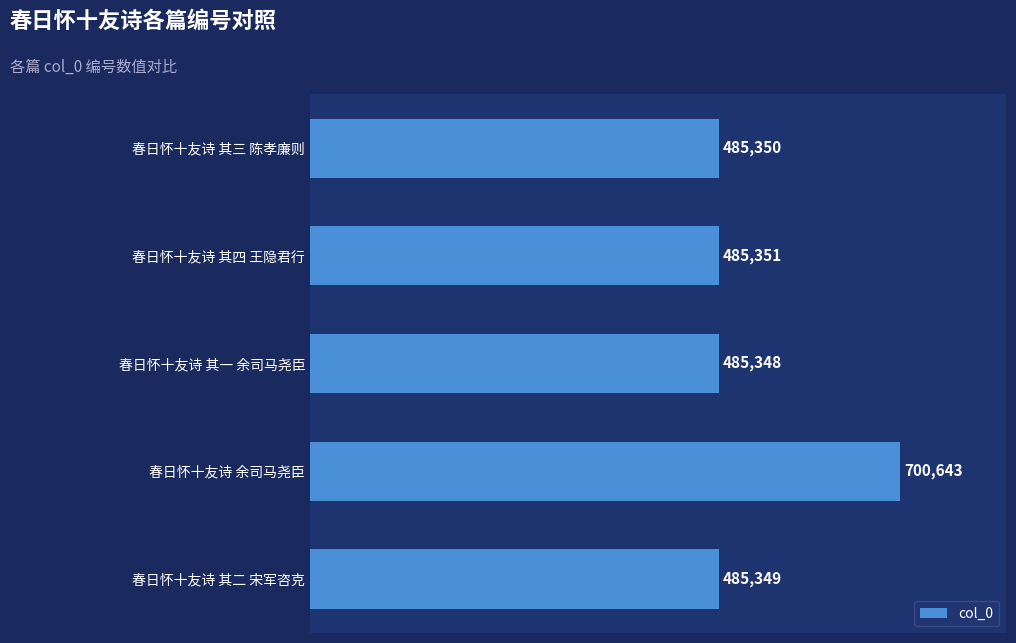

Rank the categories by value from highest to lowest.

春日怀十友诗 余司马尧臣, 春日怀十友诗 其四 王隐君行, 春日怀十友诗 其三 陈孝廉则, 春日怀十友诗 其二 宋军咨克, 春日怀十友诗 其一 余司马尧臣